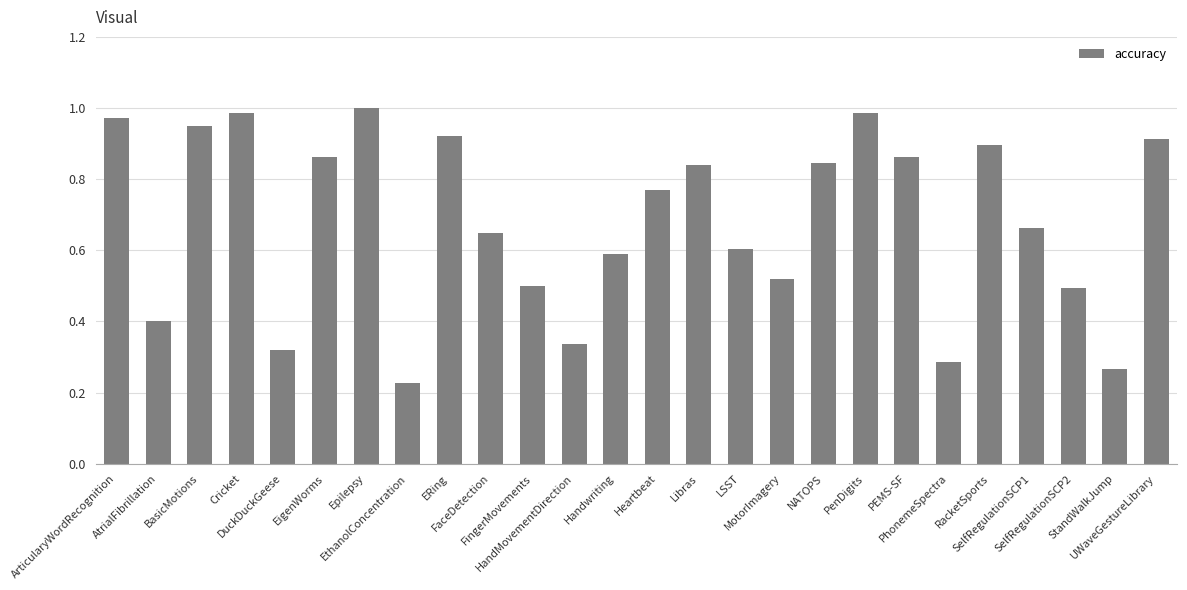

Between NATOPS and EthanolConcentration, which is larger?

NATOPS